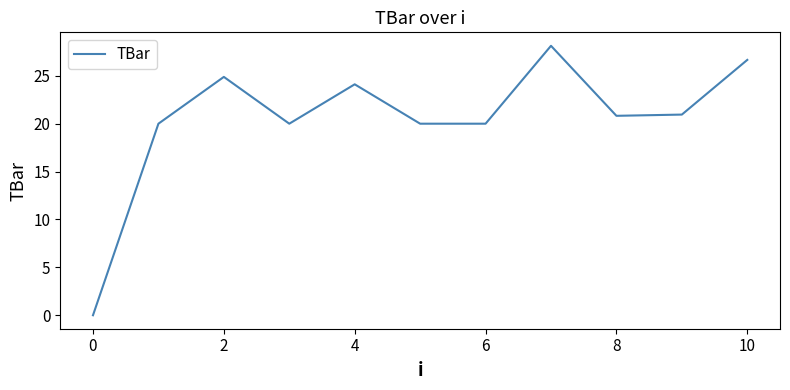

What is the difference between the maximum and minimum values?

28.1